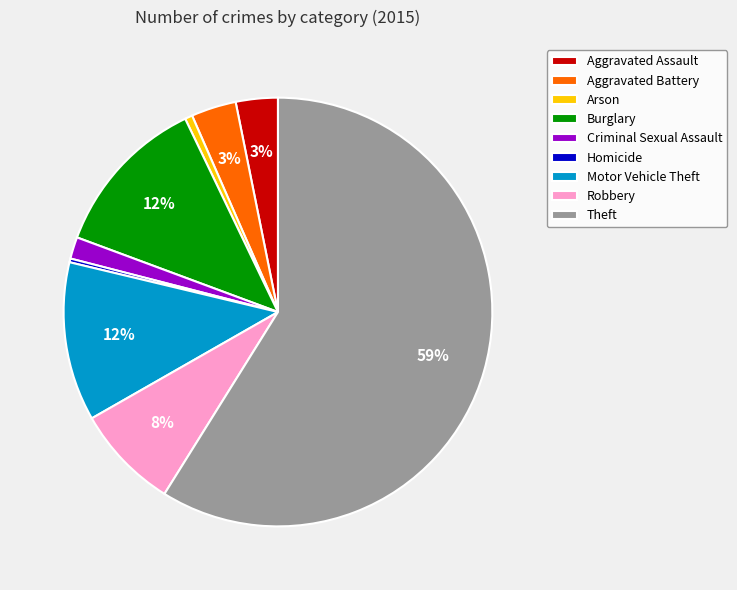

Between Homicide and Criminal Sexual Assault, which is larger?

Criminal Sexual Assault